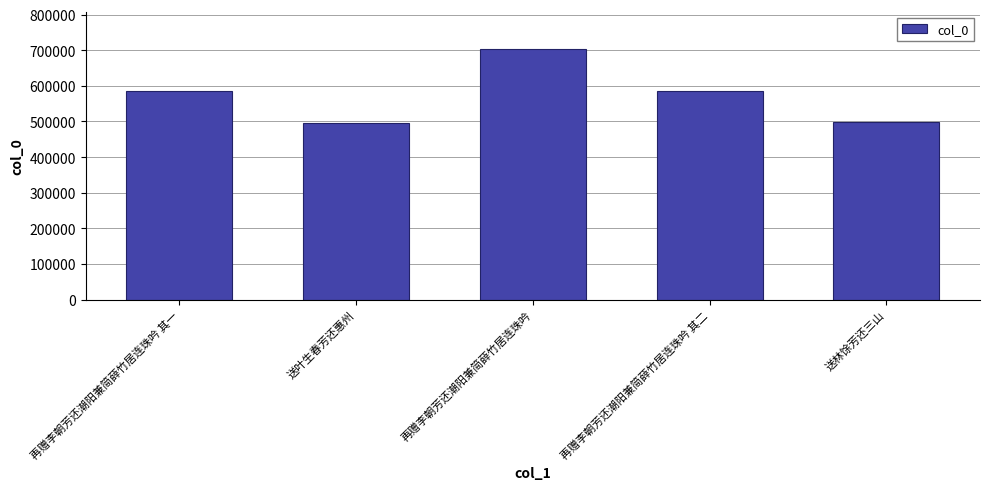

What is the difference between the maximum and minimum values?

207394